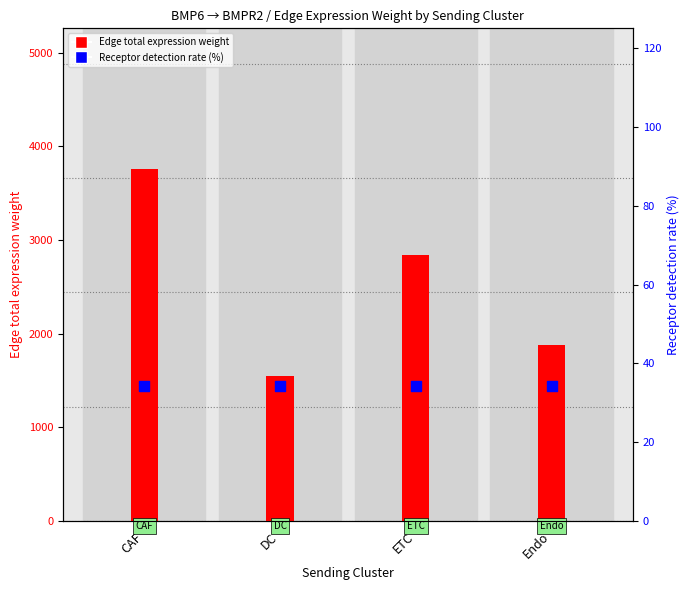

Is the value of Edge total expression weight at Endo greater than the value of Receptor detection rate (%) at DC?

Yes